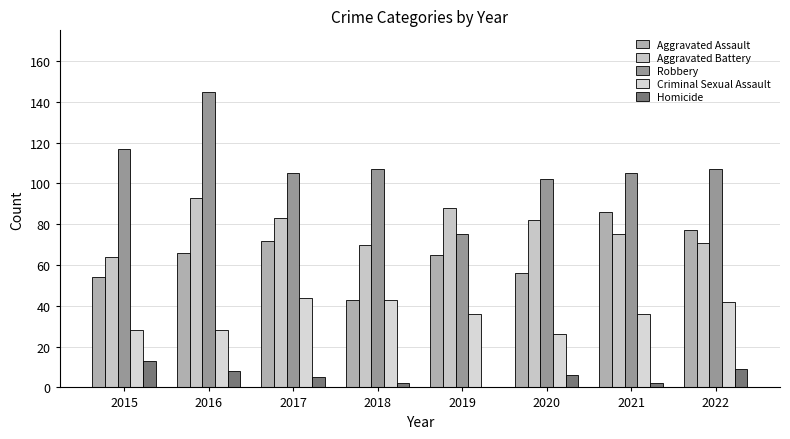

At which category is the sum across all series the highest?

2016